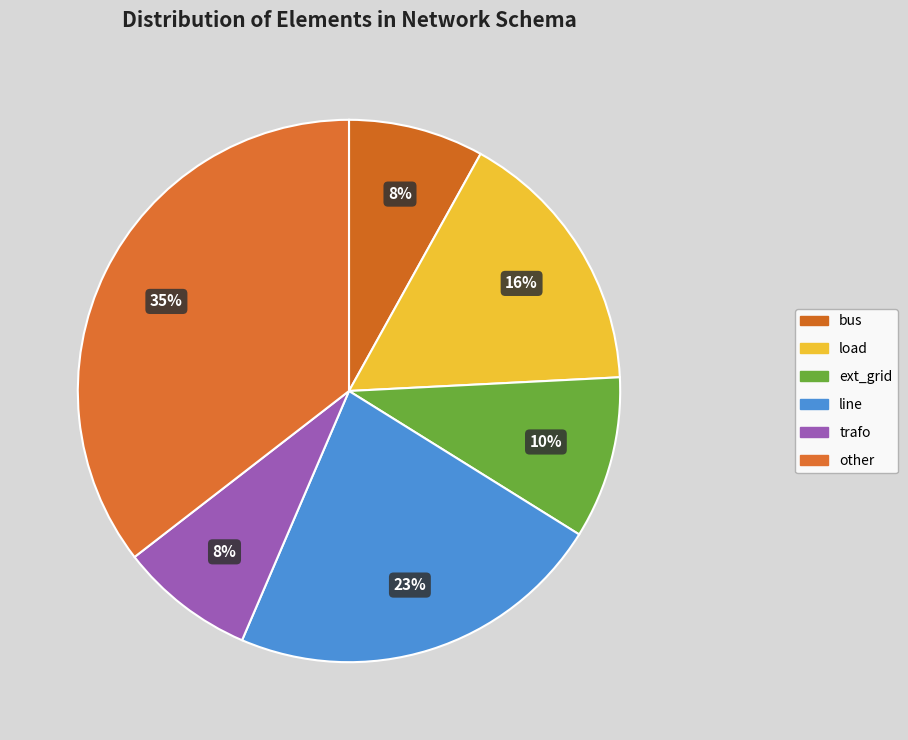

To the nearest percent, what is the difference between the largest and smallest slice percentages?

27%